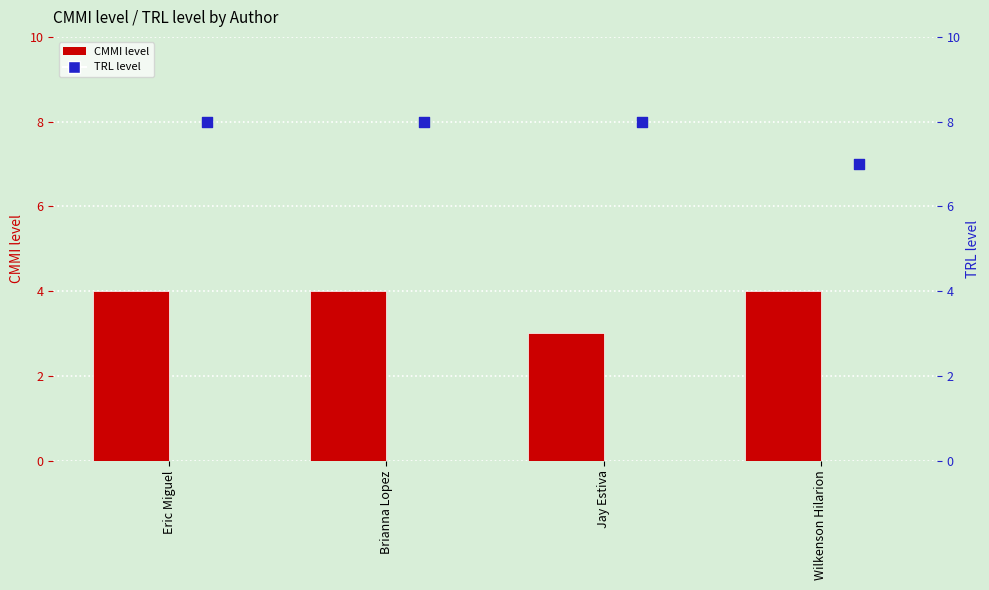

At which category is the sum across all series the highest?

Eric Miguel